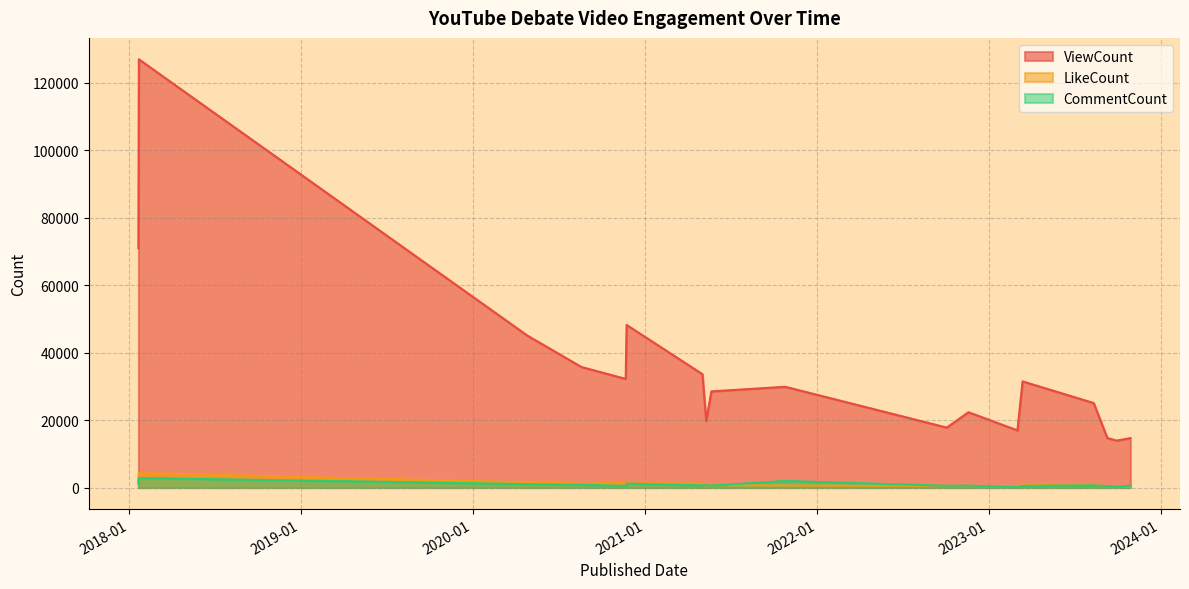

Which series has the widest spread of values?

ViewCount